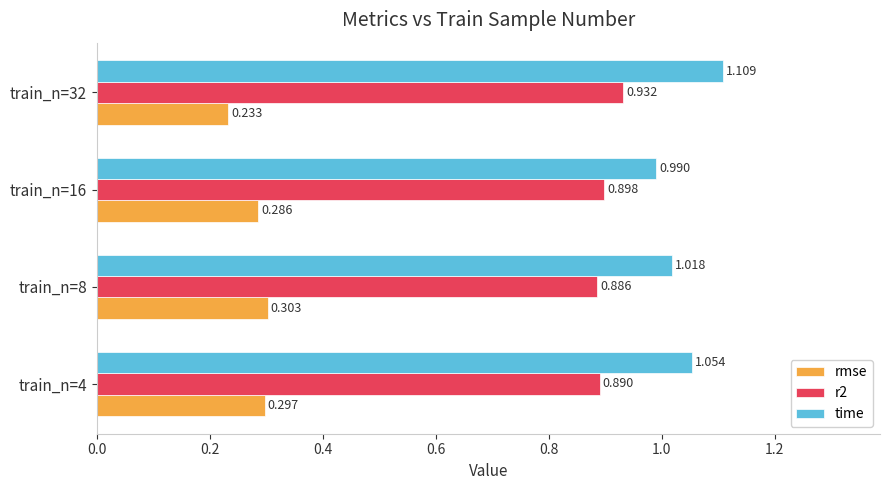

Between train_n=4 and train_n=8, which series saw the biggest shift?

time